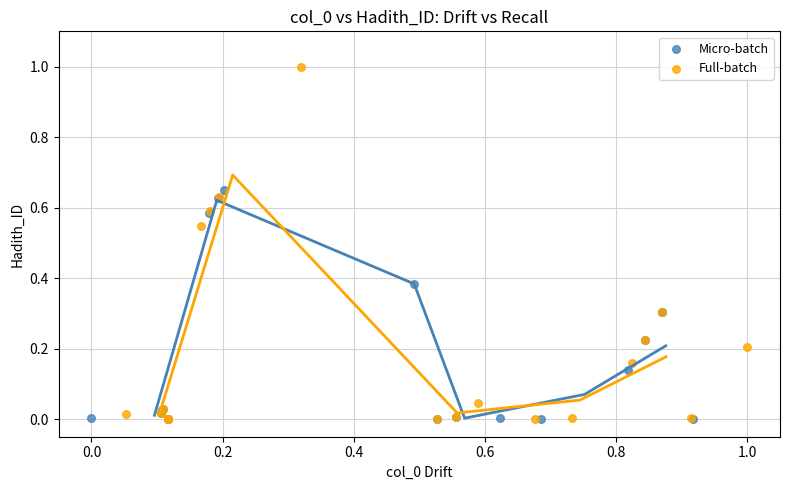

Which series has the largest Y range (max minus min)?

Full-batch